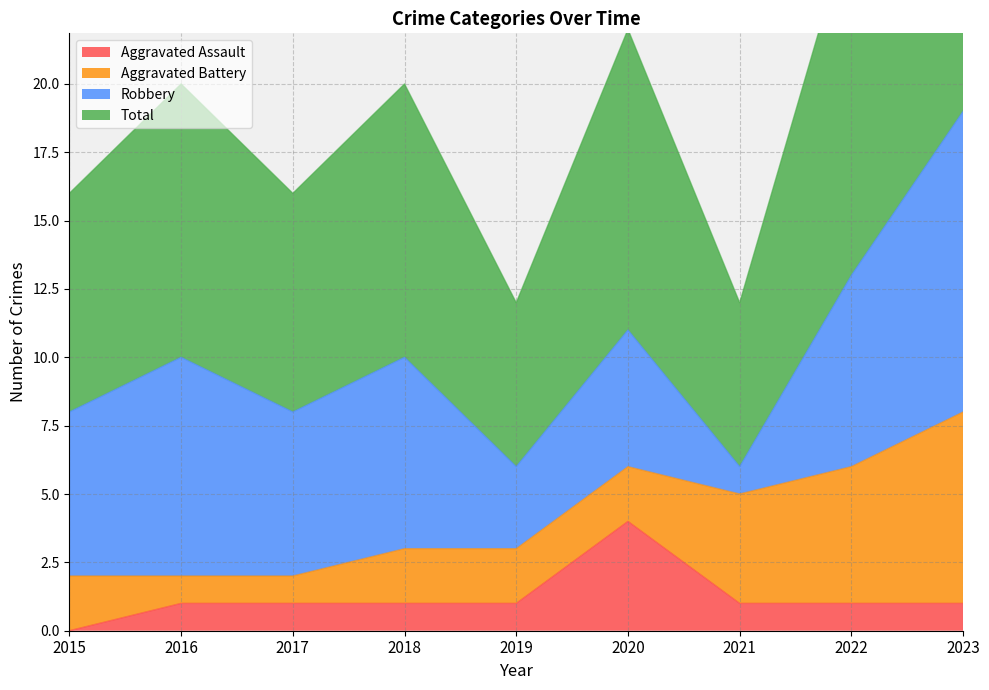

True or false: Total has more than 0 points higher than both neighbors.

True